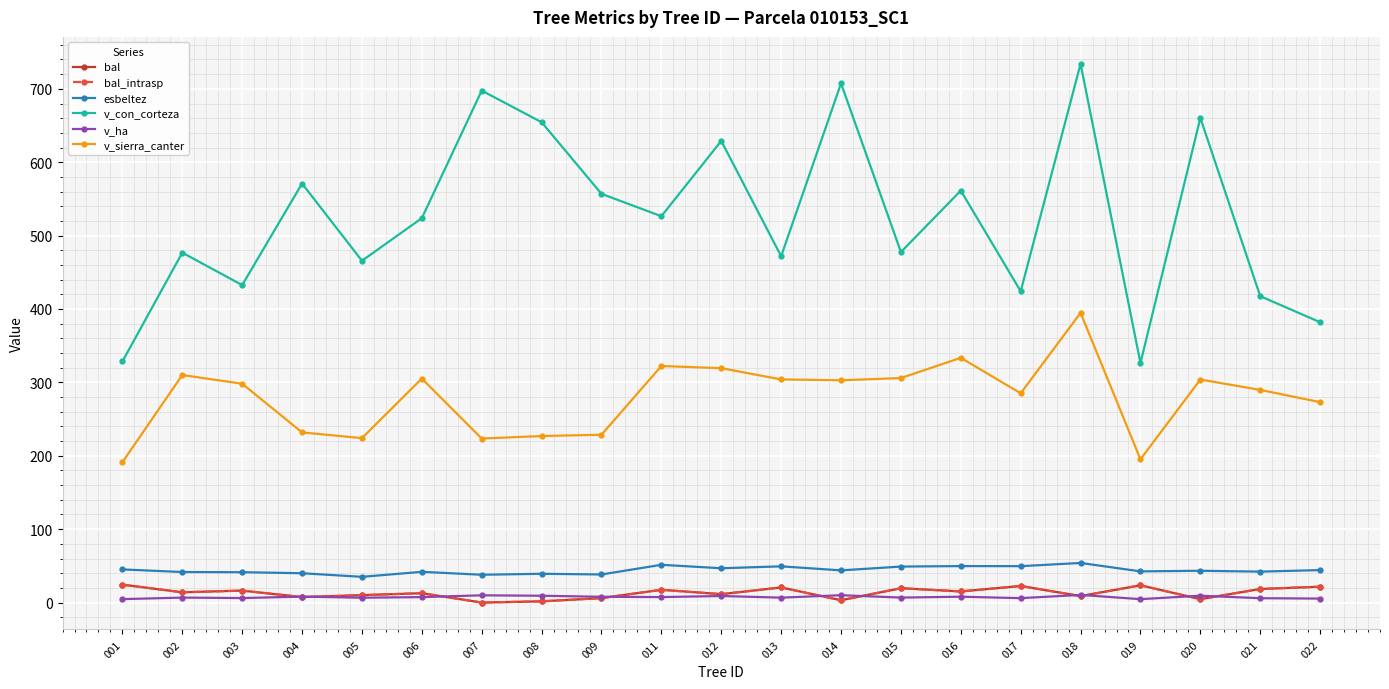

How many lines are shown in the chart?

6